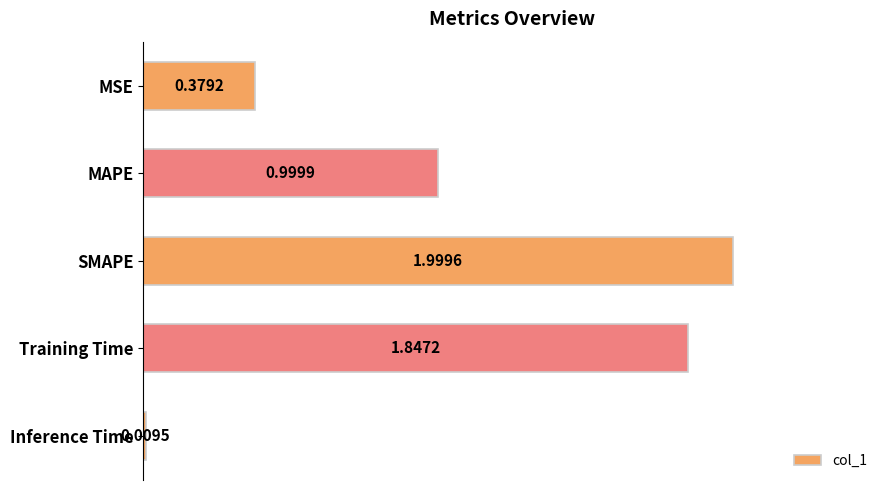

How many data points does each series have?

5